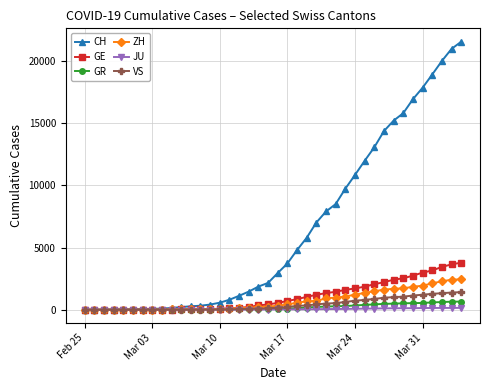

Which series has the largest total across all categories?

CH